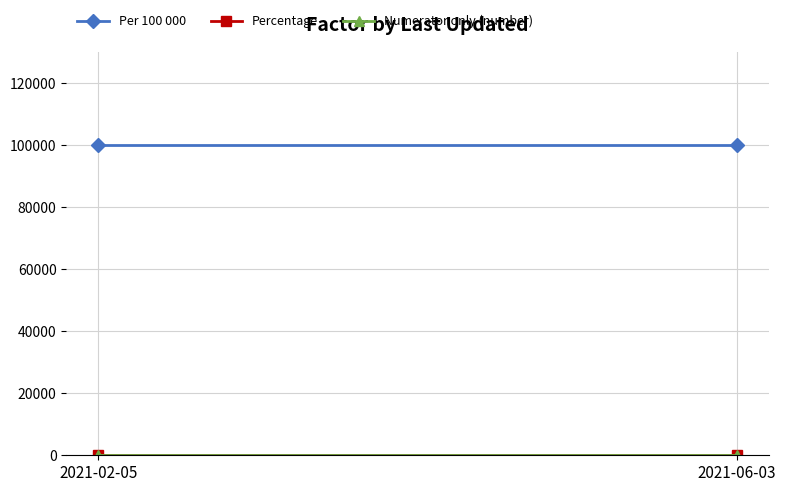

Reading left to right, what are all the values shown in this chart?

Per 100 000: 100000	100000
Percentage: 100	100
Numerator only (number): 1	1